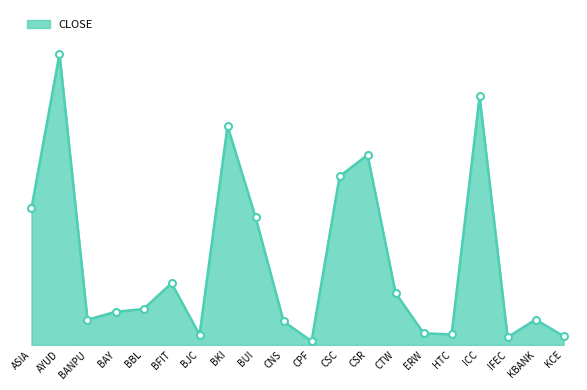

Is it true that the value at CSR is 52.3?

False